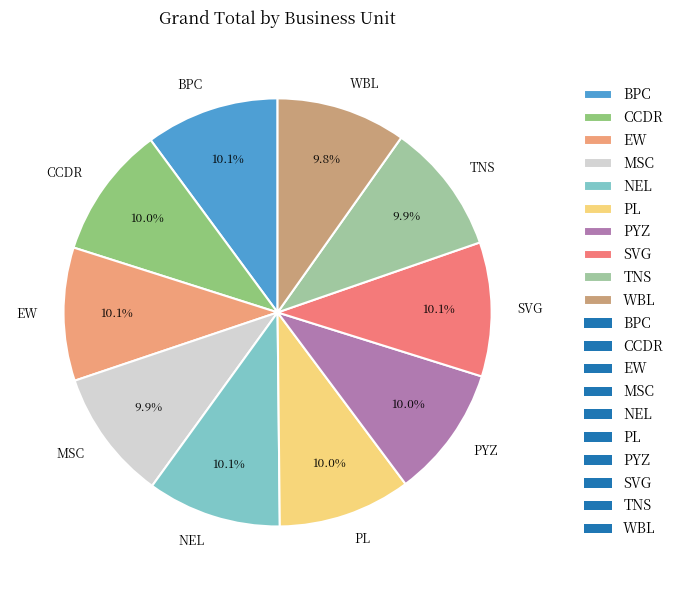

To the nearest percent, what is the average slice percentage?

10%